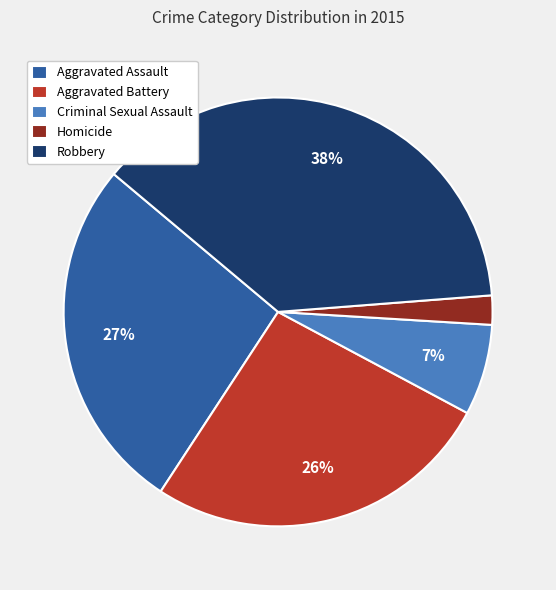

Between Criminal Sexual Assault and Aggravated Assault, which is larger?

Aggravated Assault